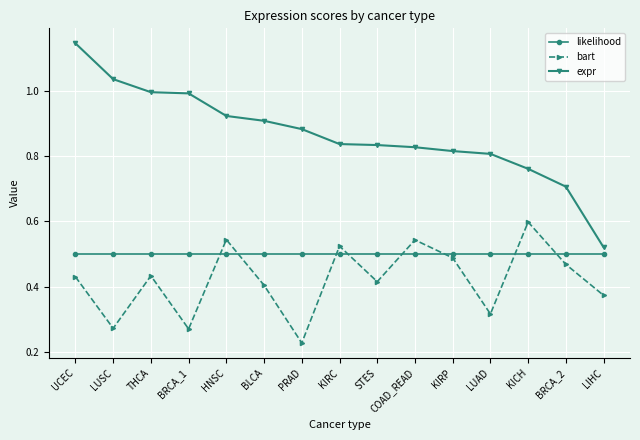

At which category does bart reach its first local peak?

THCA